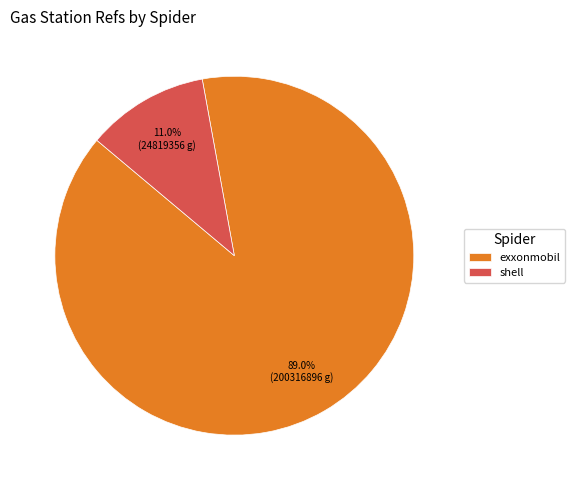

What percentage is the shell slice, to the nearest percent?

11%